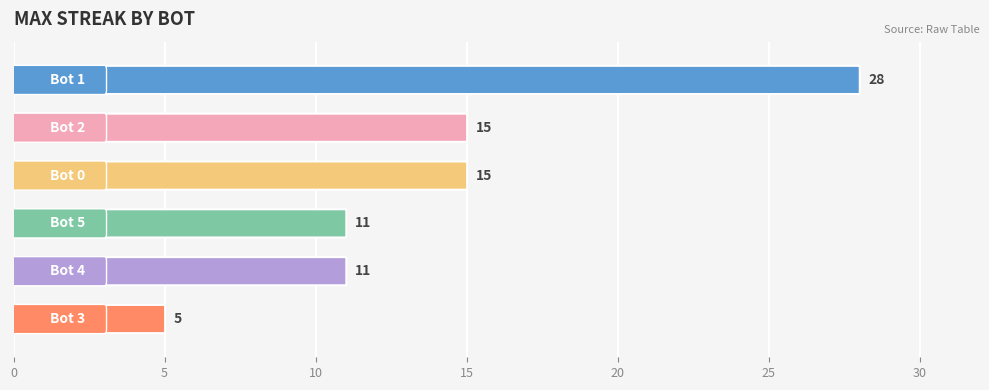

How many data points are less than 15?

3